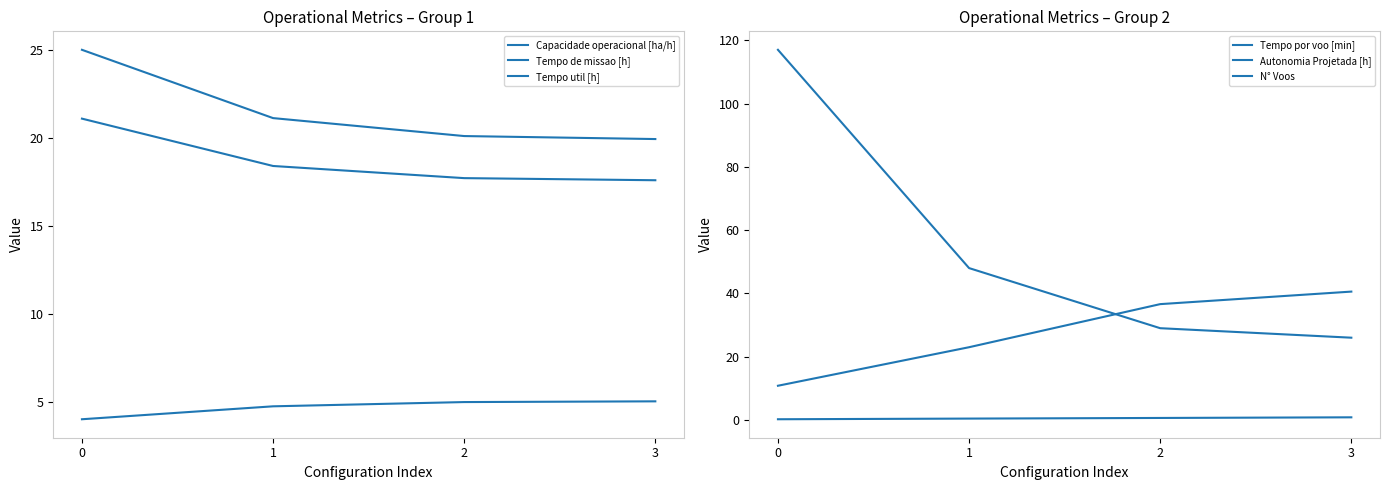

Rank the series at 0 from highest to lowest value.

N° Voos, Tempo de missao [h], Tempo util [h], Tempo por voo [min], Capacidade operacional [ha/h], Autonomia Projetada [h]